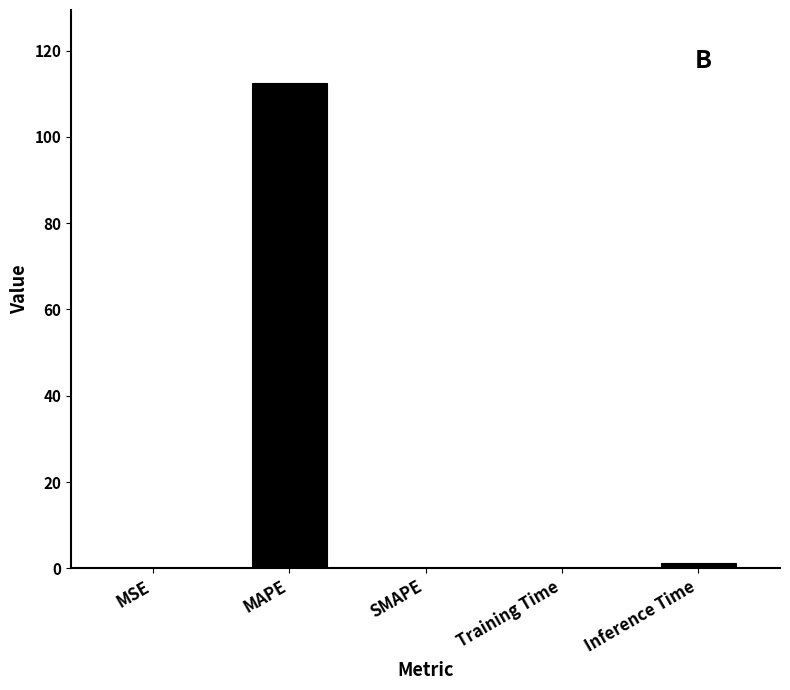

What is the approximate value at Inference Time?

1.1